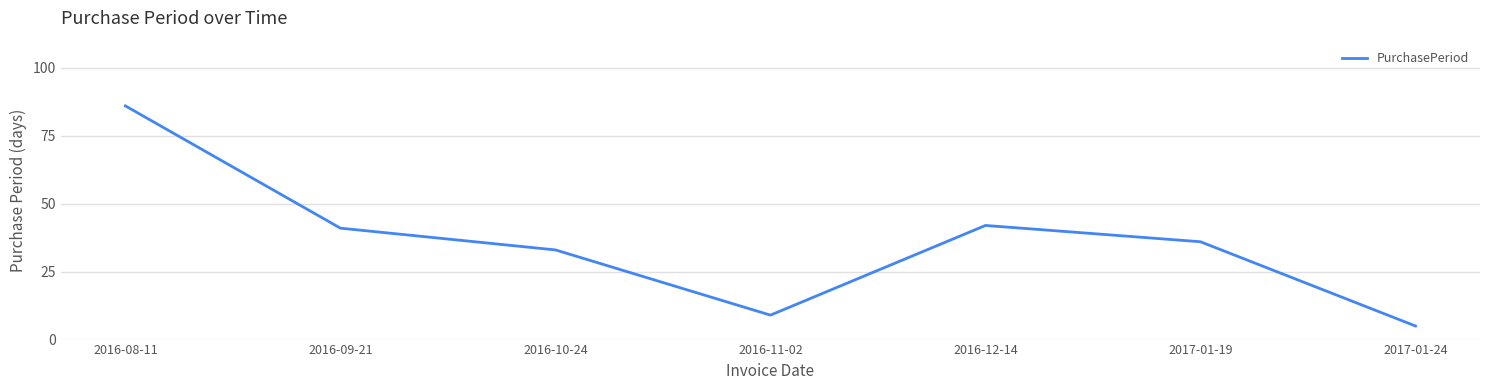

What is the smallest value displayed?

5